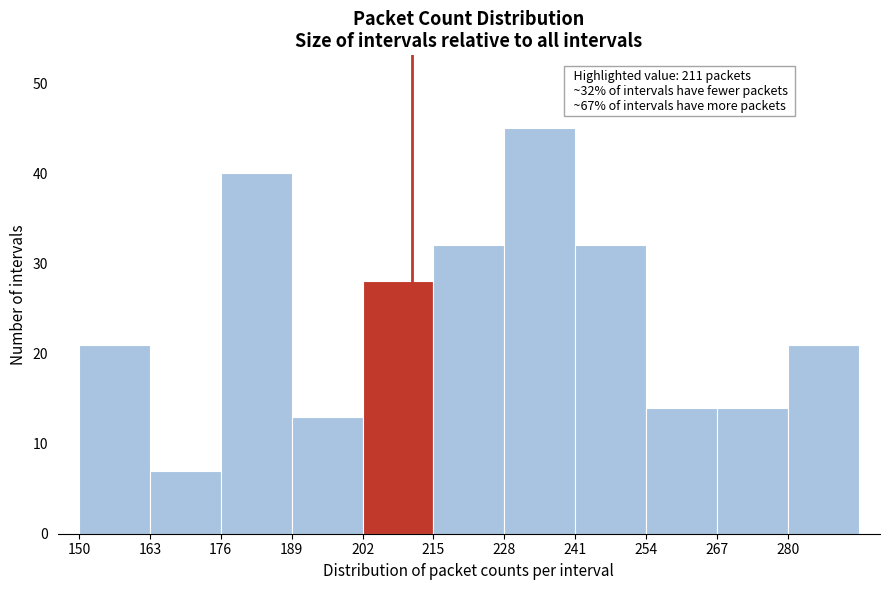

Which range on the x-axis has the tallest bar?

228 to 241